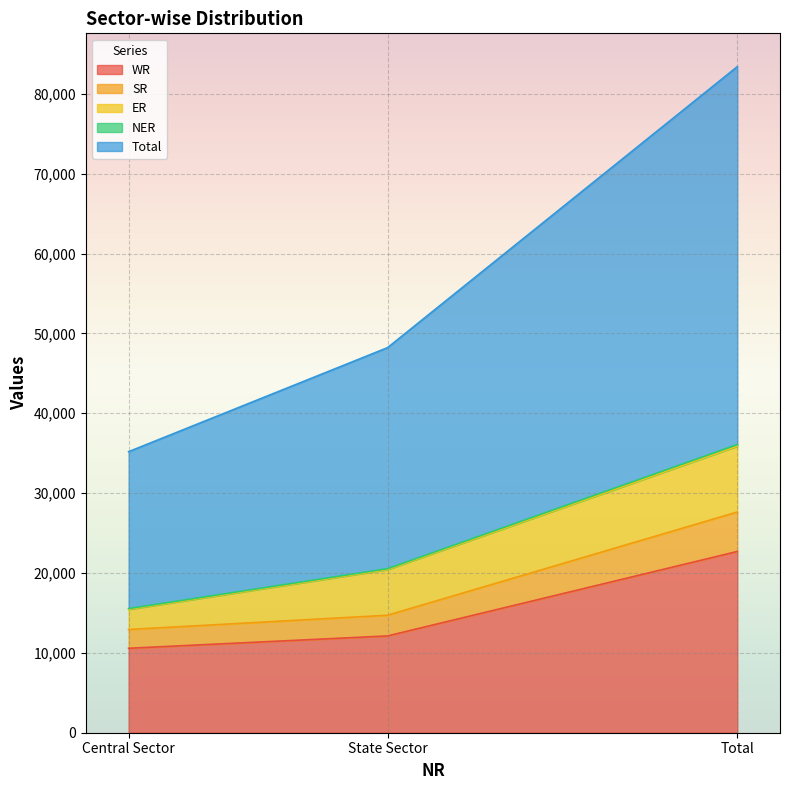

What is the highest value of the WR series?

22697